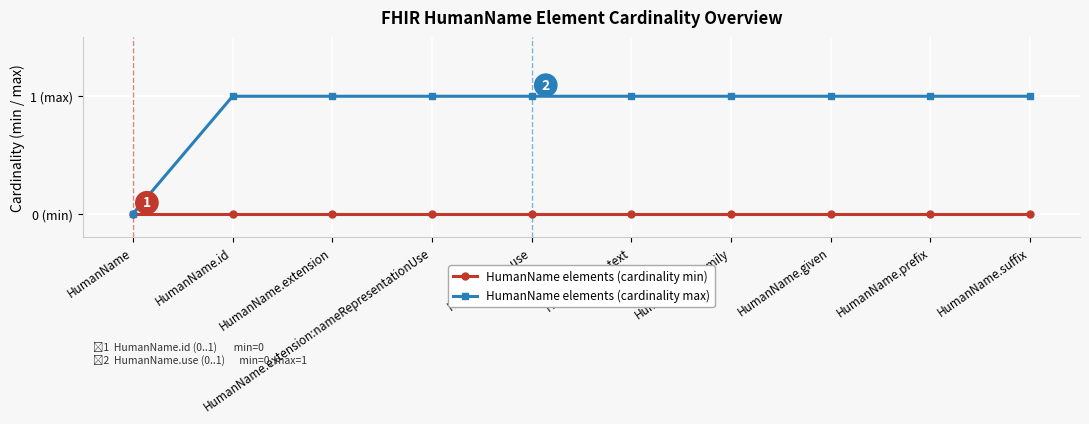

At which category is the sum across all series the highest?

HumanName.id